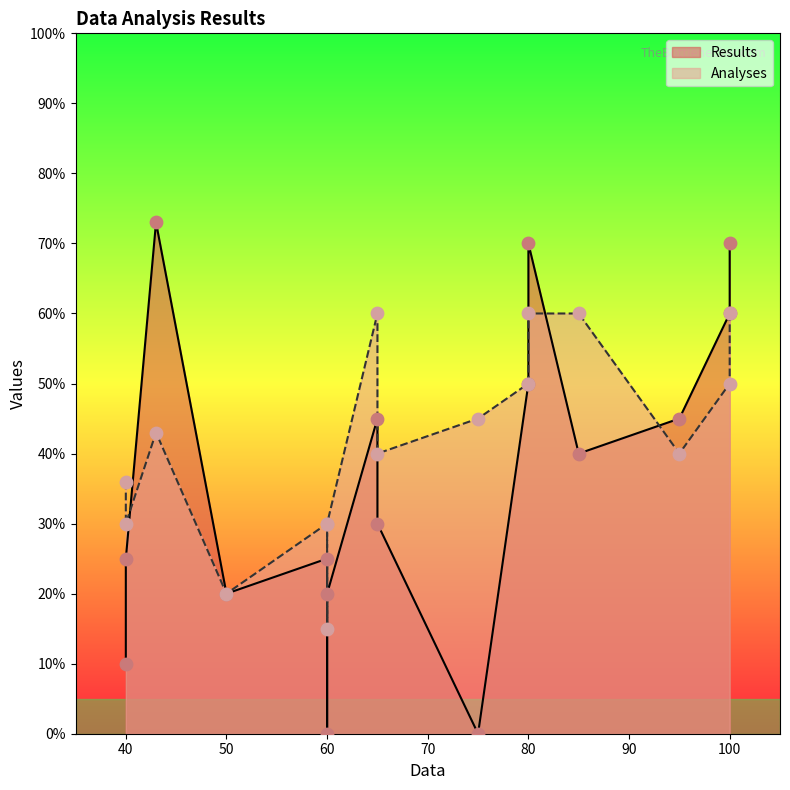

What is the total value across all series at 80?

130